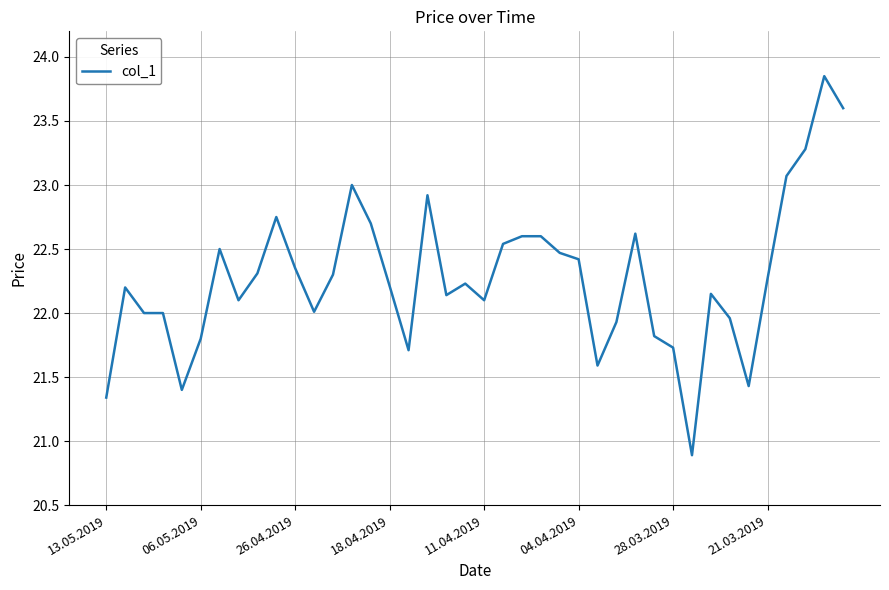

What is the smallest value displayed?

20.9